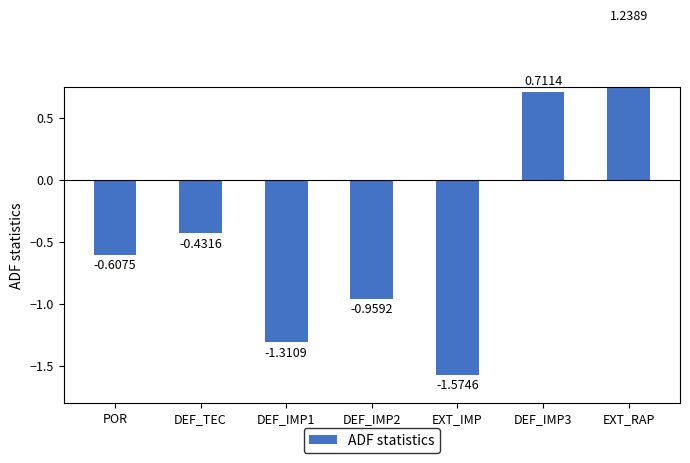

Count the number of values greater than 0.

2